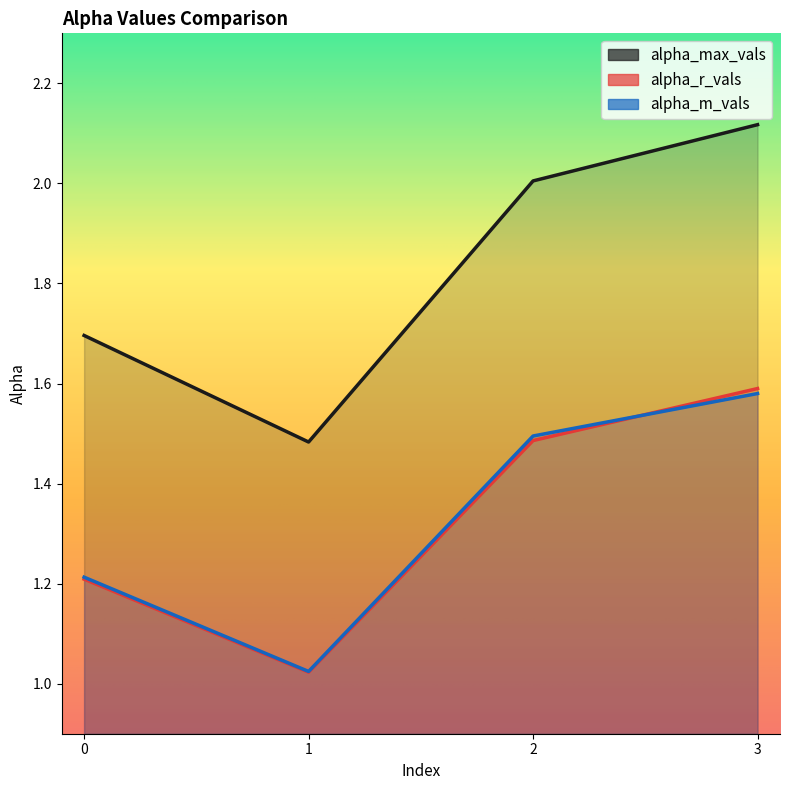

What is the total value across all series at 3?

5.3